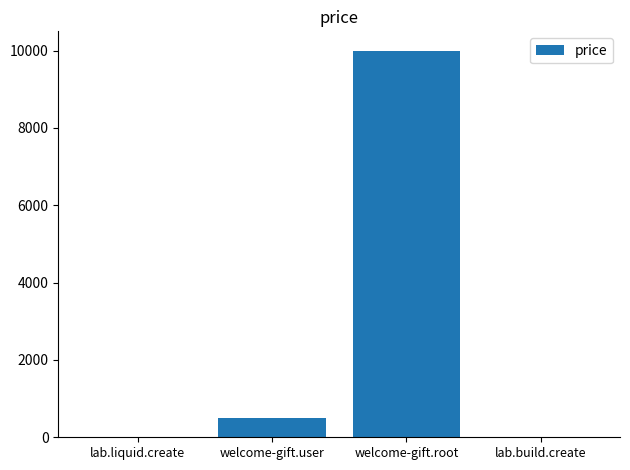

Which label corresponds to the largest value in the chart?

welcome-gift.root